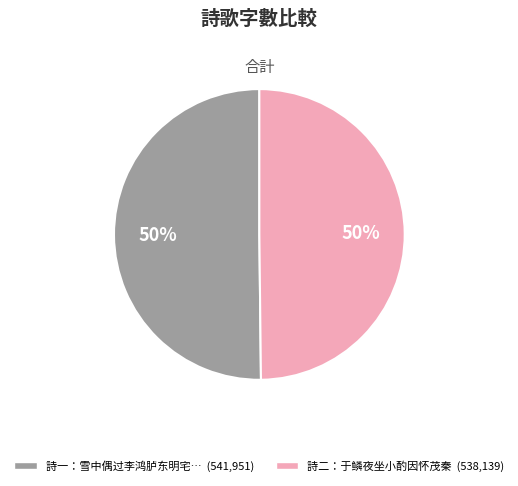

Which category has the biggest portion of the pie?

雪中偶过李鸿胪东明宅留酌因怀卢太史浚卿刘少参才甫王侍御子梁张户曹聚甫